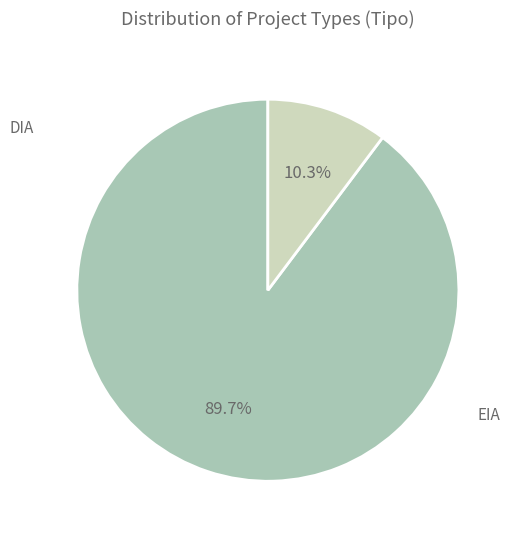

Is there a majority slice in this chart?

Yes